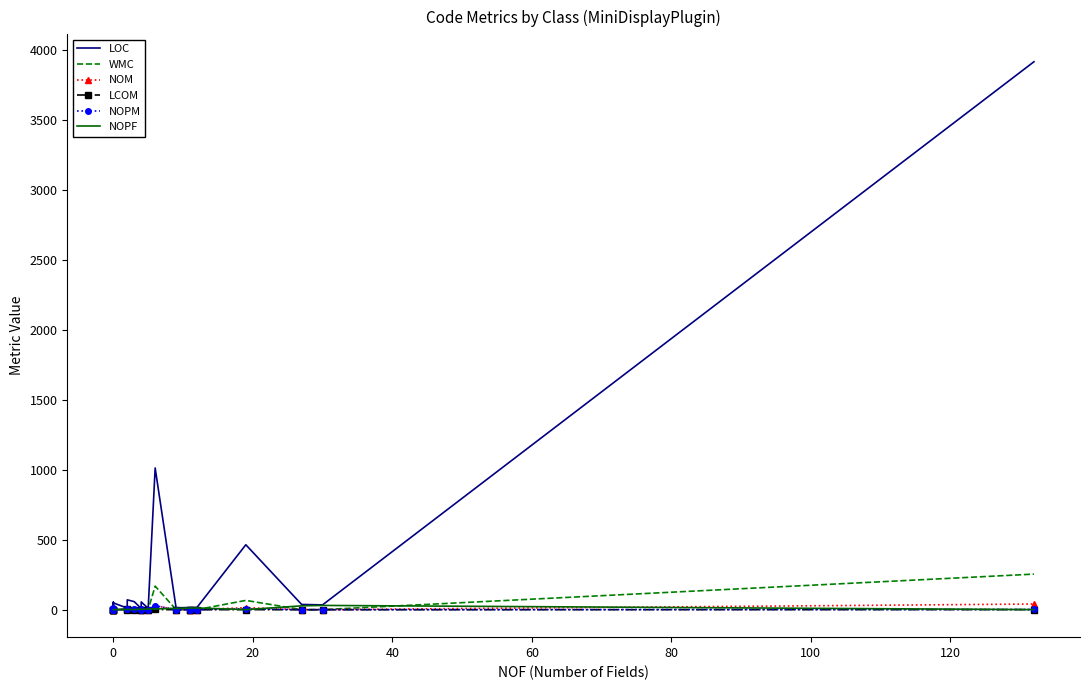

What is the sum of the LCOM values at 40 and −20?

-2.0